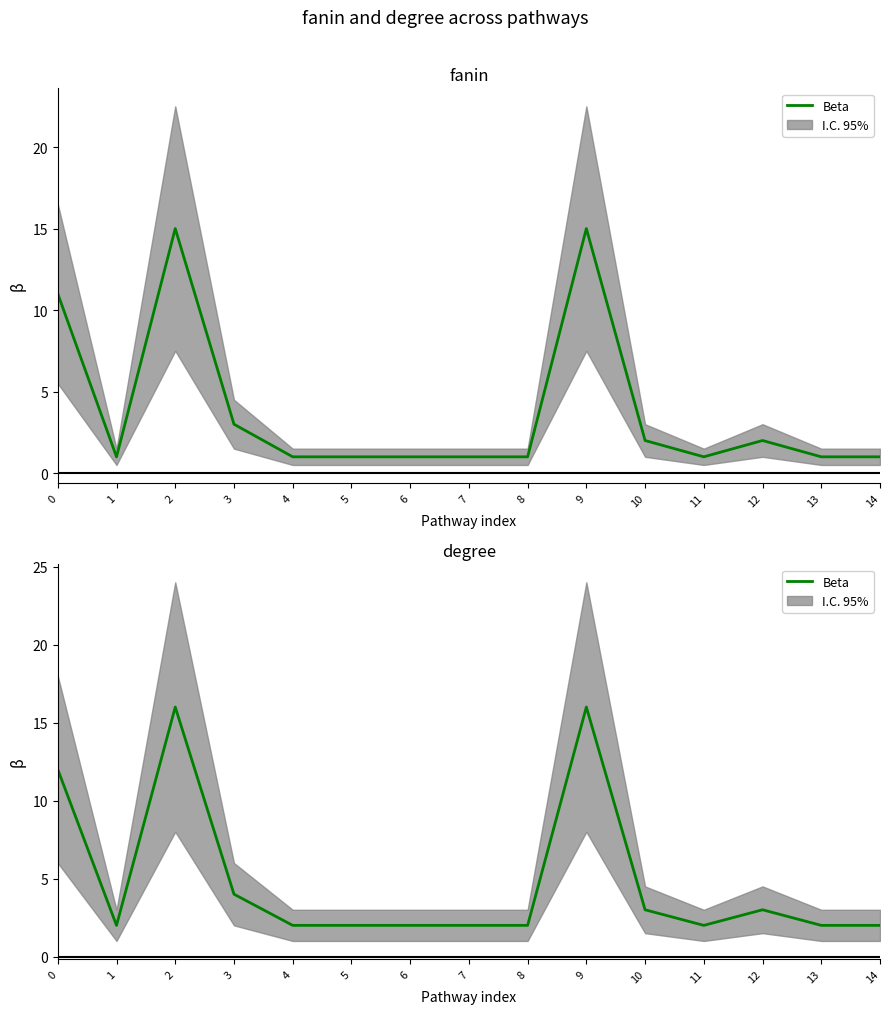

How many data points are above 2?

6